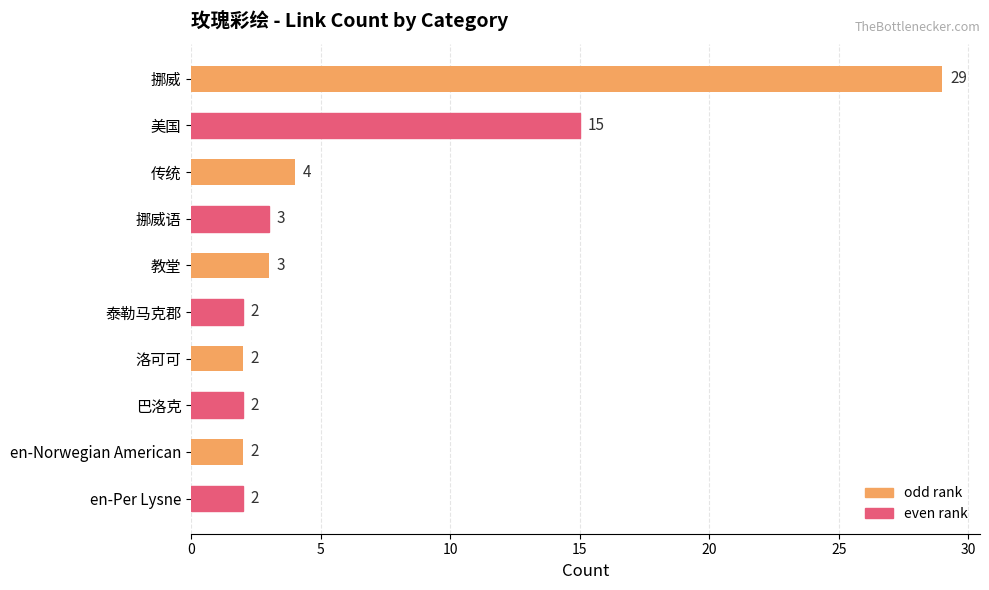

What is the average value?

6